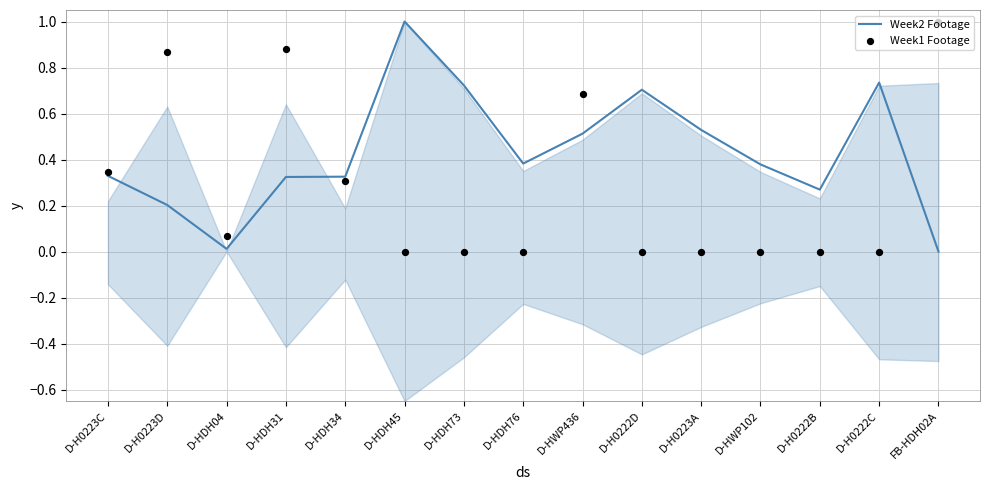

Is the value of Week1 Footage at D-HDH76 greater than the value of Week2 Footage at D-HDH76?

No